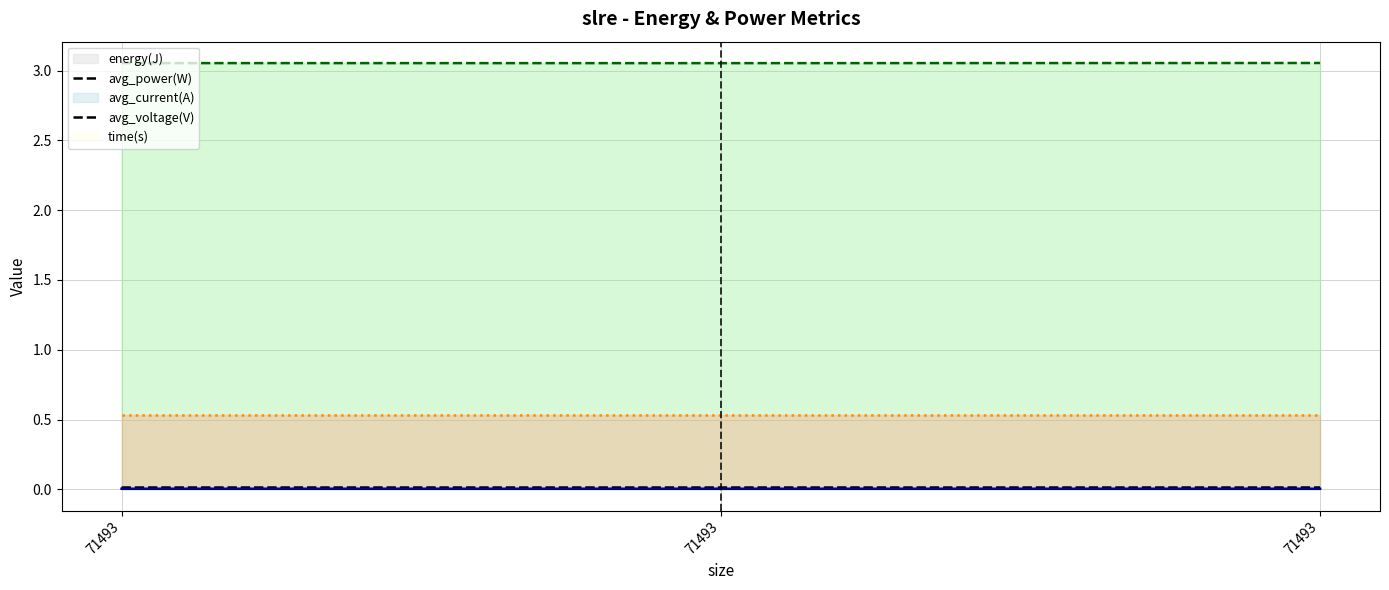

At which category does the chart reach its minimum across all series?

71493